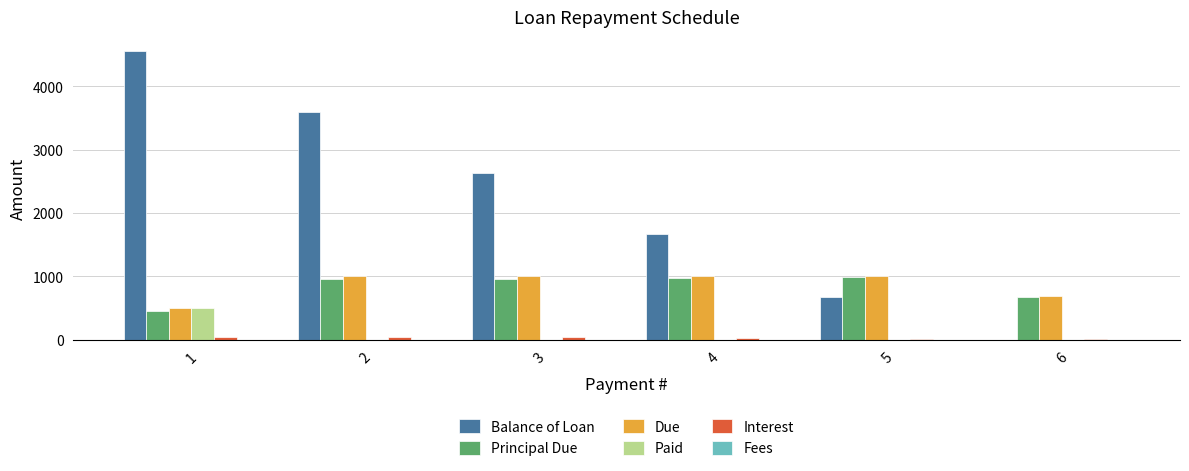

What is the sum of all Balance of Loan values?

13130.5